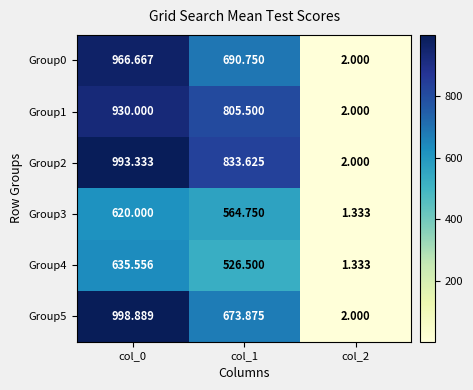

Is the value of Group0 at col_1 greater than the value of Group1 at col_1?

No